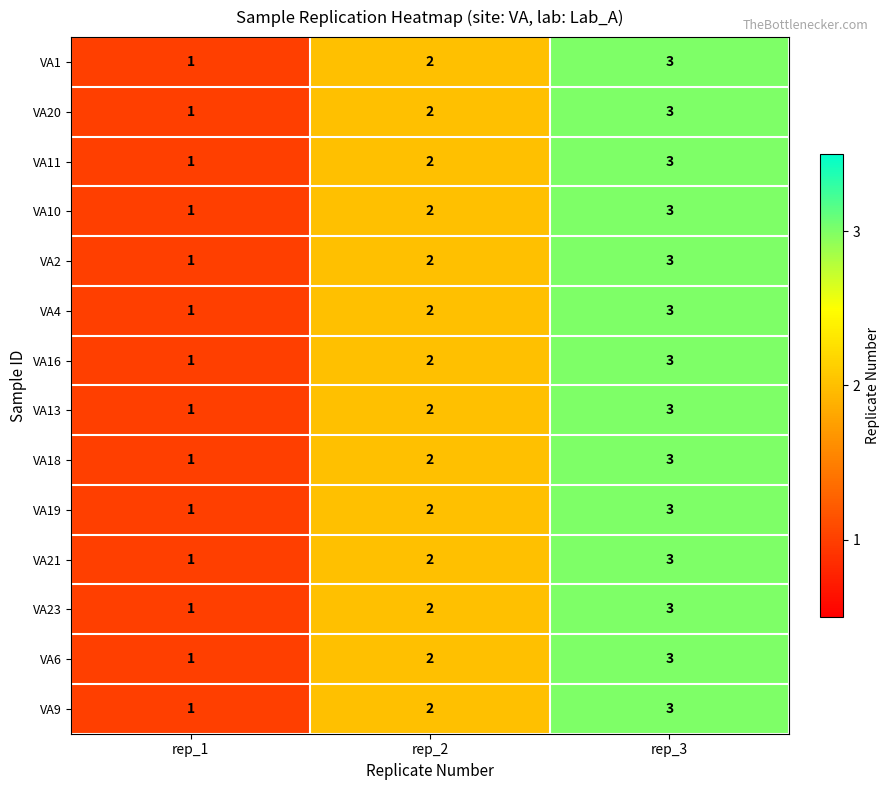

Count the VA2 values in the range 1 to 3.

3